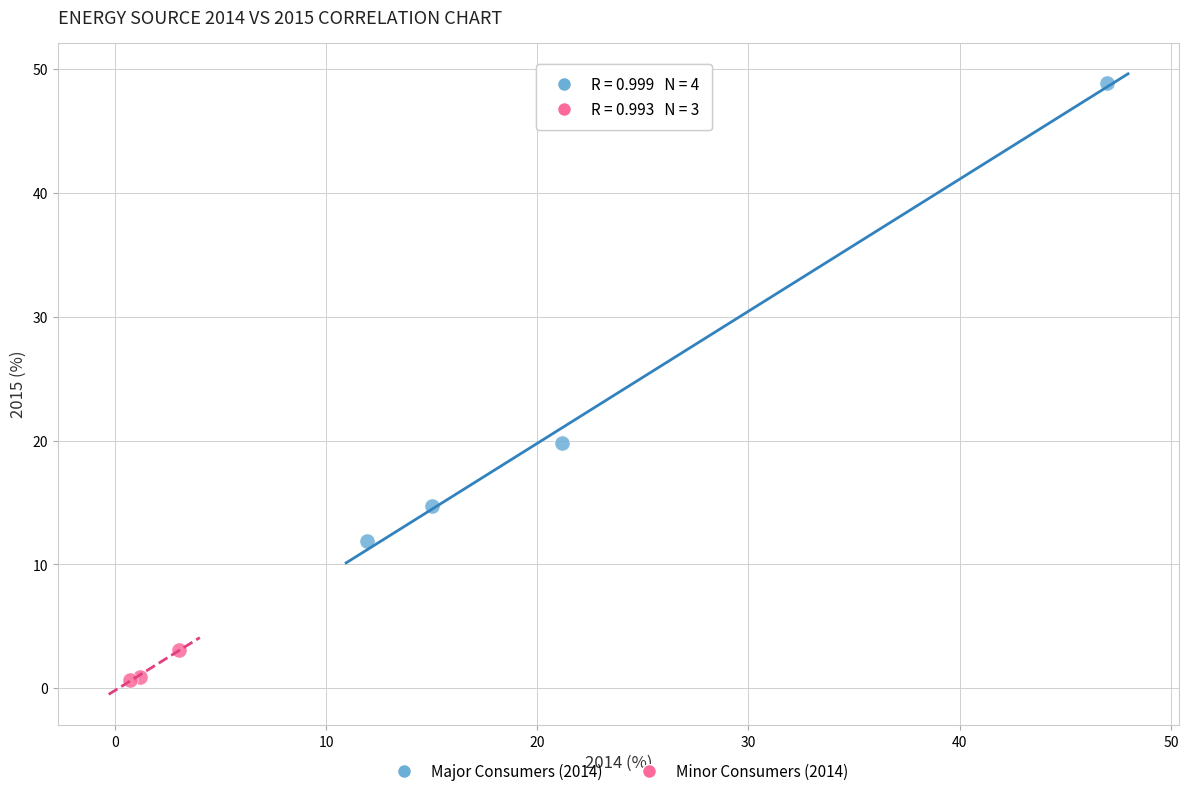

Which series reaches the minimum Y coordinate?

Minor Consumers (2014)